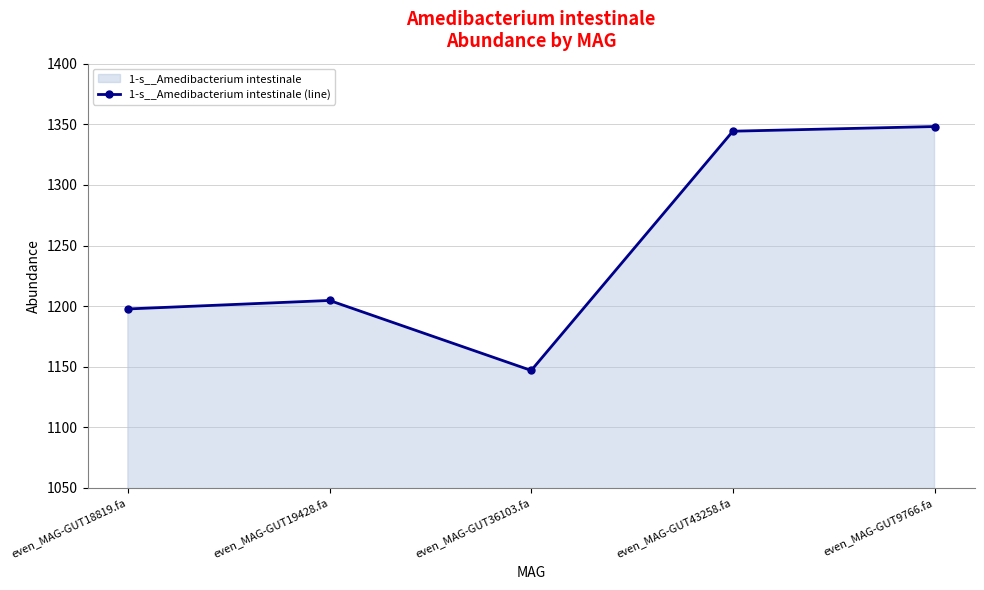

What is the greatest value displayed?

1348.1